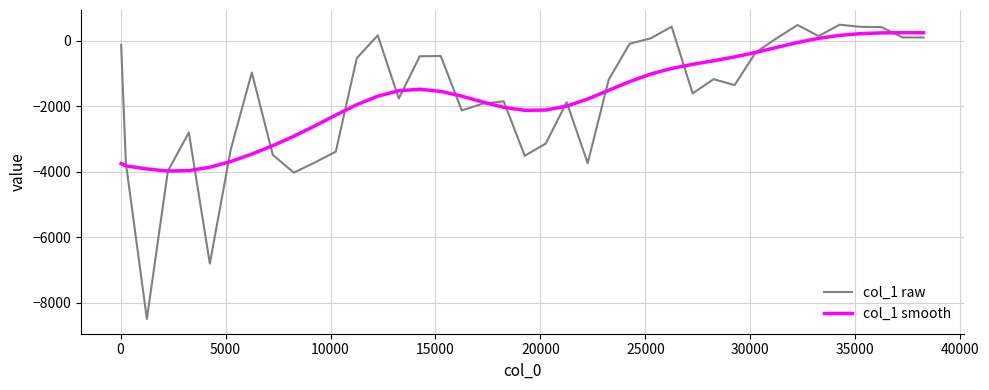

What is the lowest value of the col_1 smooth series?

-3972.4